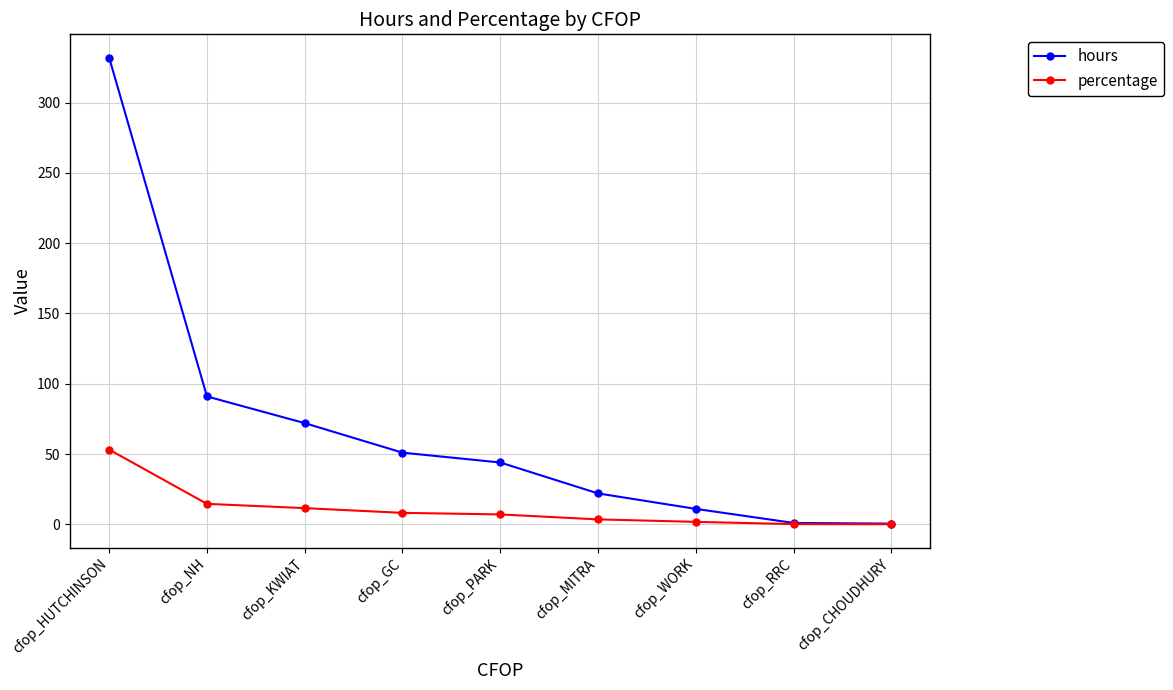

Which category has the highest value across all series?

cfop_HUTCHINSON